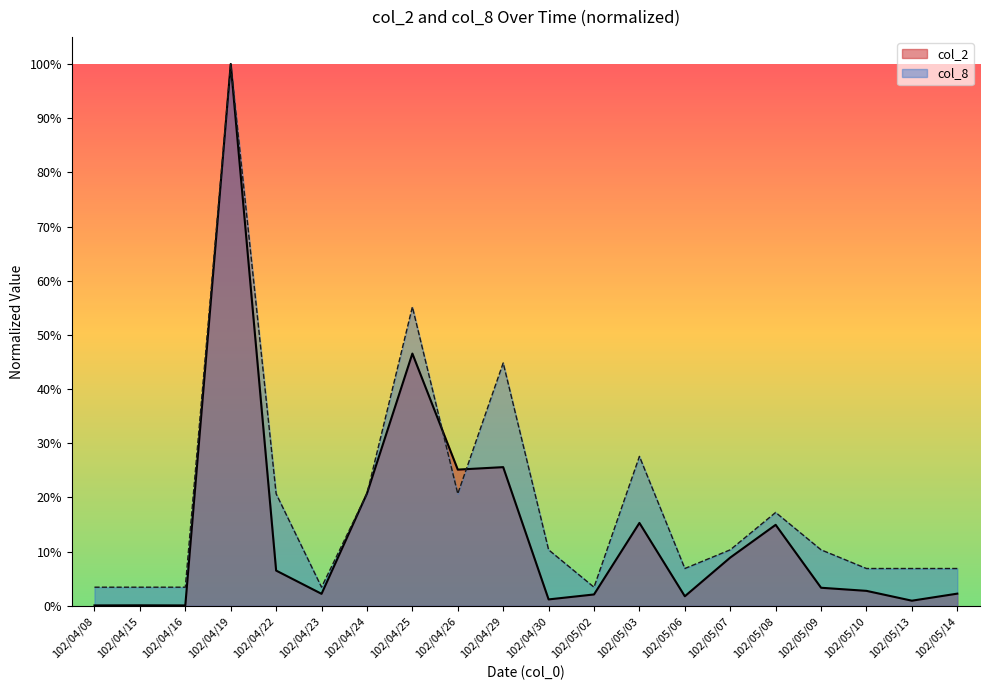

At 102/05/06, list the series in order from largest to smallest.

col_8, col_2